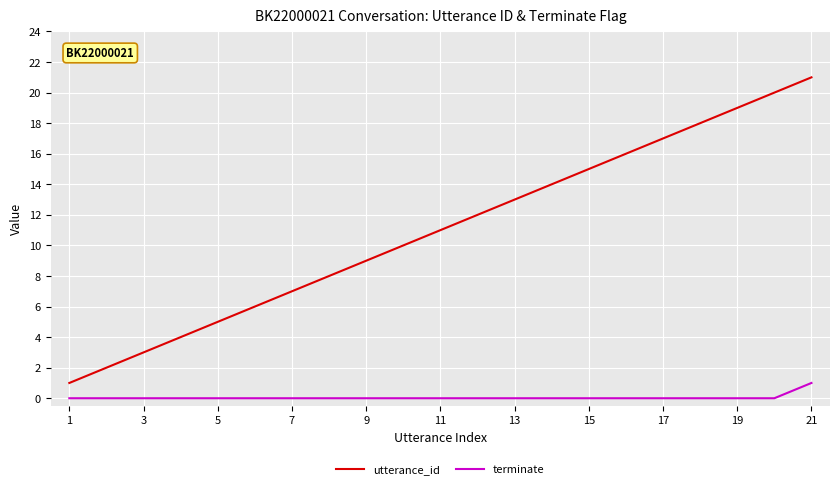

Which series has the largest range (max minus min)?

utterance_id